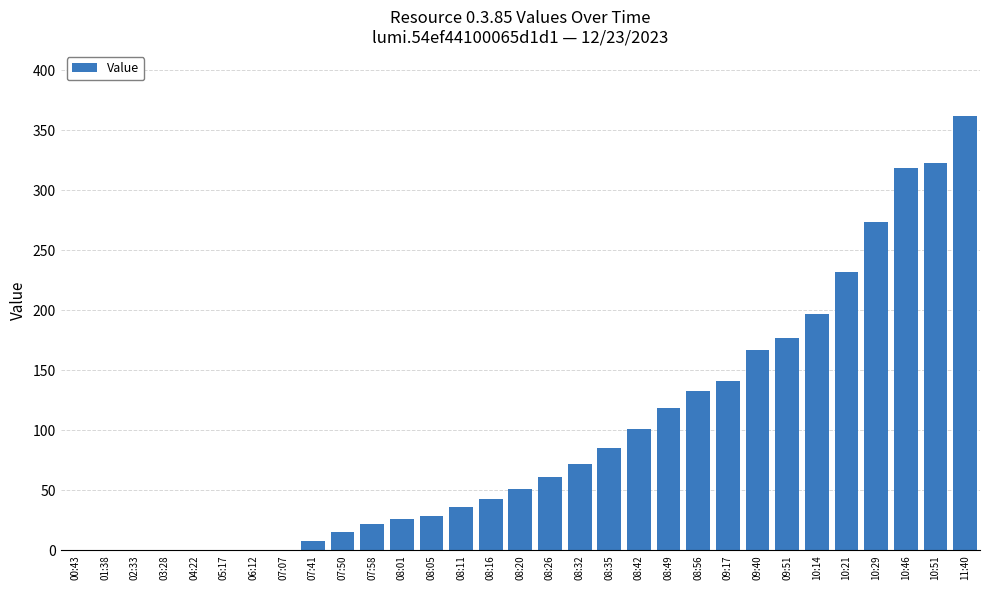

What is the change in value from 01:38 to 07:50?

+15